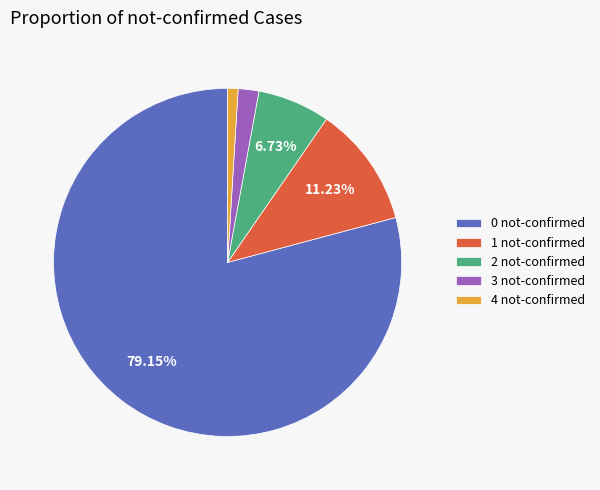

Which category accounts for the majority?

0 not-confirmed